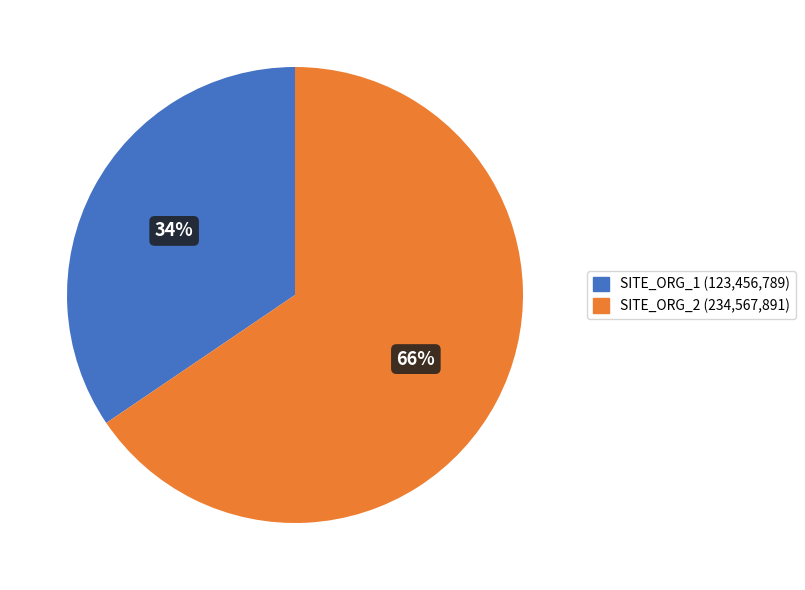

Does SITE_ORG_1 account for over 50% of the chart?

No